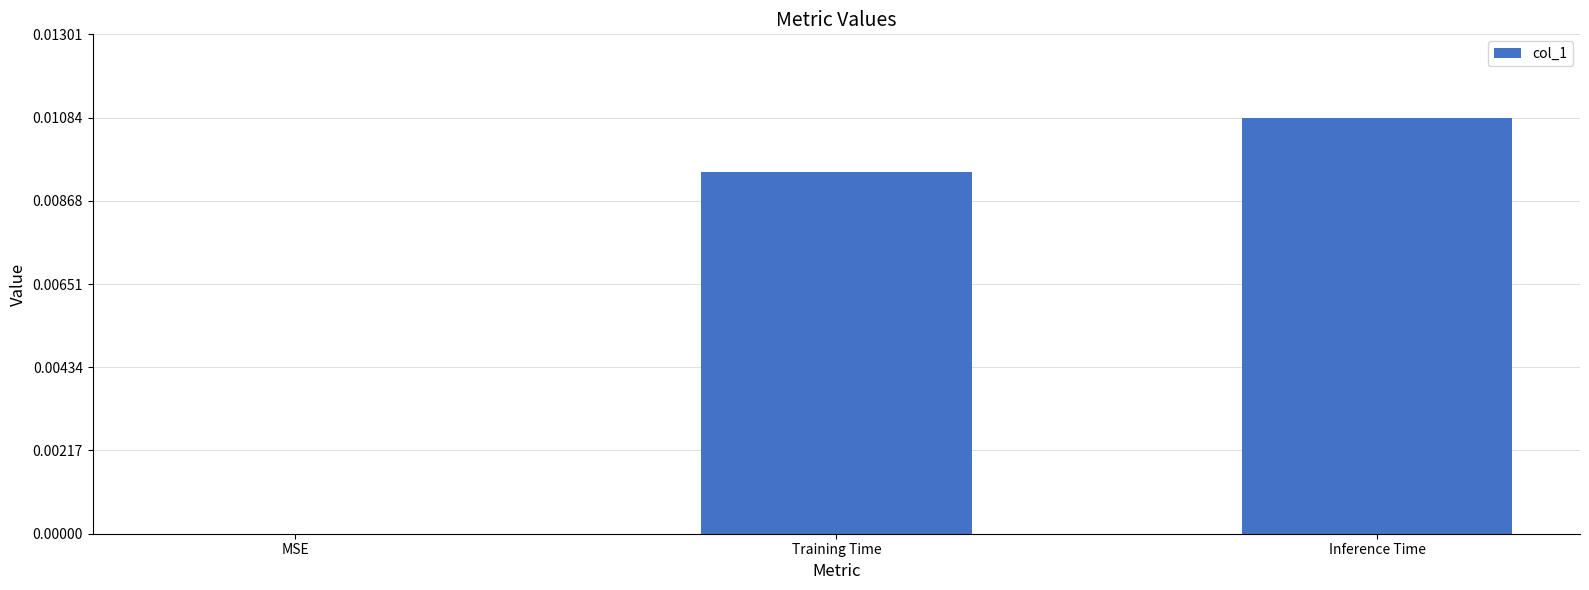

Which label corresponds to the largest value in the chart?

Inference Time